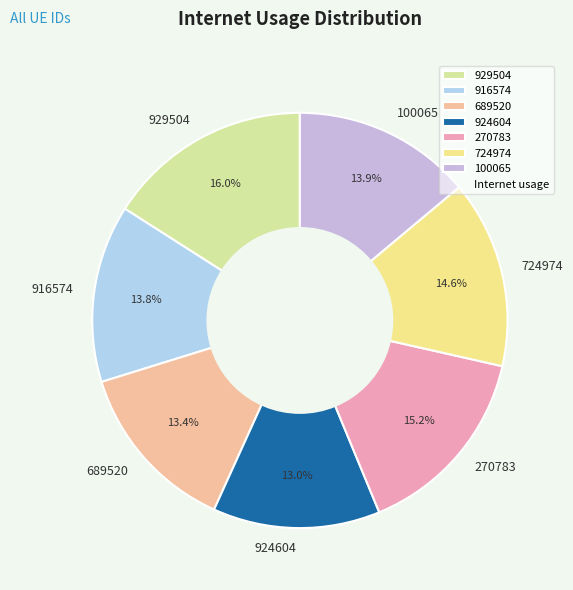

Which category has the biggest portion of the pie?

929504